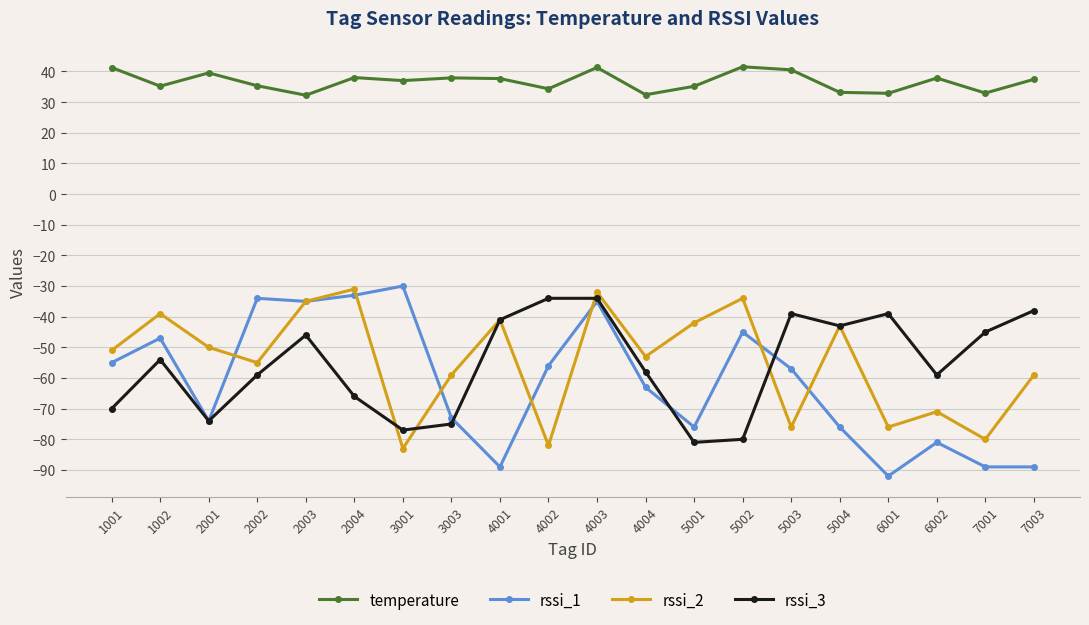

Where is the first local maximum for rssi_2?

1002